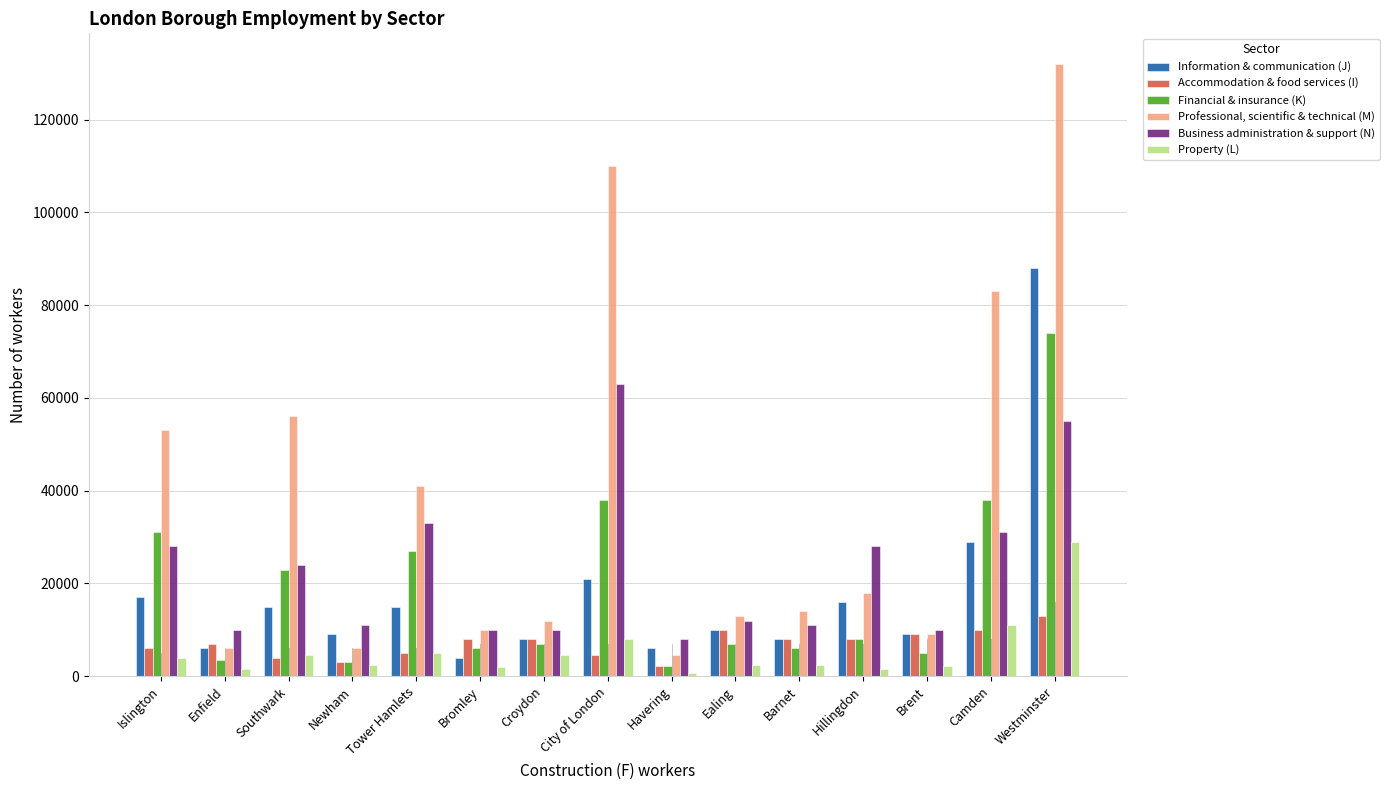

What is the difference between the maximum and minimum values in the Accommodation & food services (I) series?

10750